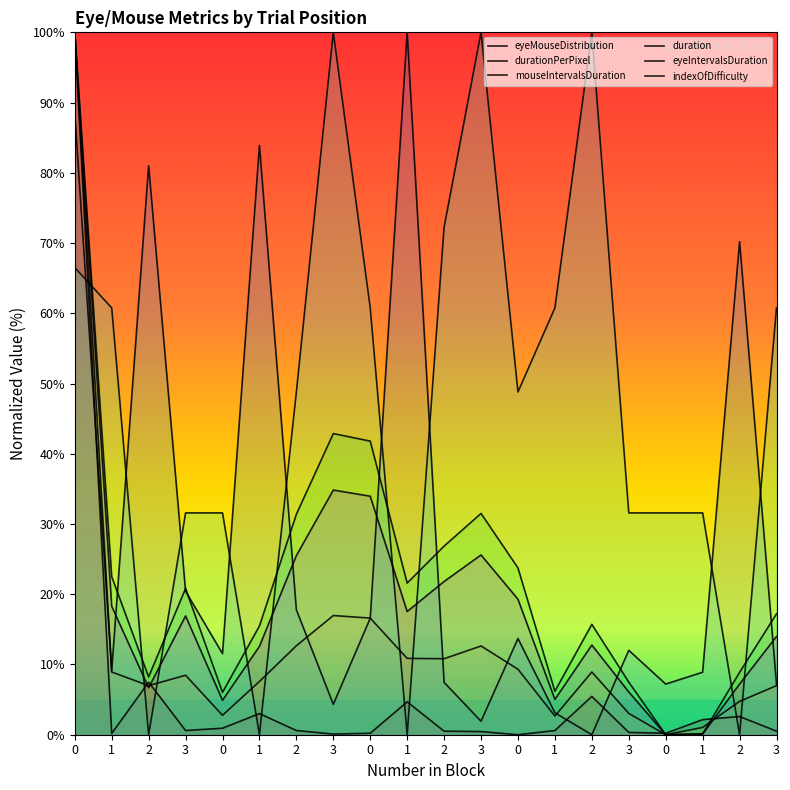

Reading left to right, transcribe all the data shown in this chart.

eyeMouseDistribution: 100.0	0.2	7.5	0.6	0.9	3.0	0.6	0.1	0.2	4.7	0.5	0.4	0.0	0.6	5.5	0.3	0.2	2.1	2.6	0.5
durationPerPixel: 88.5	9.1	81.0	20.4	11.5	83.9	17.8	4.3	16.6	100.0	7.5	1.9	13.7	3.1	0.0	12.0	7.2	8.9	70.2	7.2
mouseIntervalsDuration: 100.0	22.5	8.2	20.8	6.0	15.5	31.4	42.9	41.8	21.6	26.9	31.5	23.7	6.2	15.7	7.5	0.0	0.1	8.9	17.2
duration: 100.0	8.9	7.0	8.5	2.8	7.6	12.7	17.0	16.6	10.9	10.8	12.6	9.3	2.7	8.9	3.0	0.0	1.0	4.7	7.0
eyeIntervalsDuration: 100.0	18.3	6.7	16.9	4.9	12.6	25.5	34.8	34.0	17.5	21.8	25.6	19.3	5.0	12.8	6.1	0.0	0.1	7.2	14.0
indexOfDifficulty: 66.5	60.8	0.0	31.6	31.6	0.0	48.8	100.0	60.8	0.0	72.2	100.0	48.8	60.8	100.0	31.6	31.6	31.6	0.0	60.8